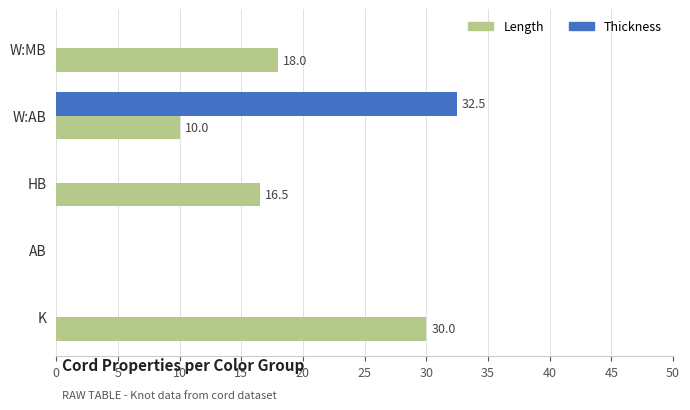

The Thickness series shows 20.9 at K. True or false?

False